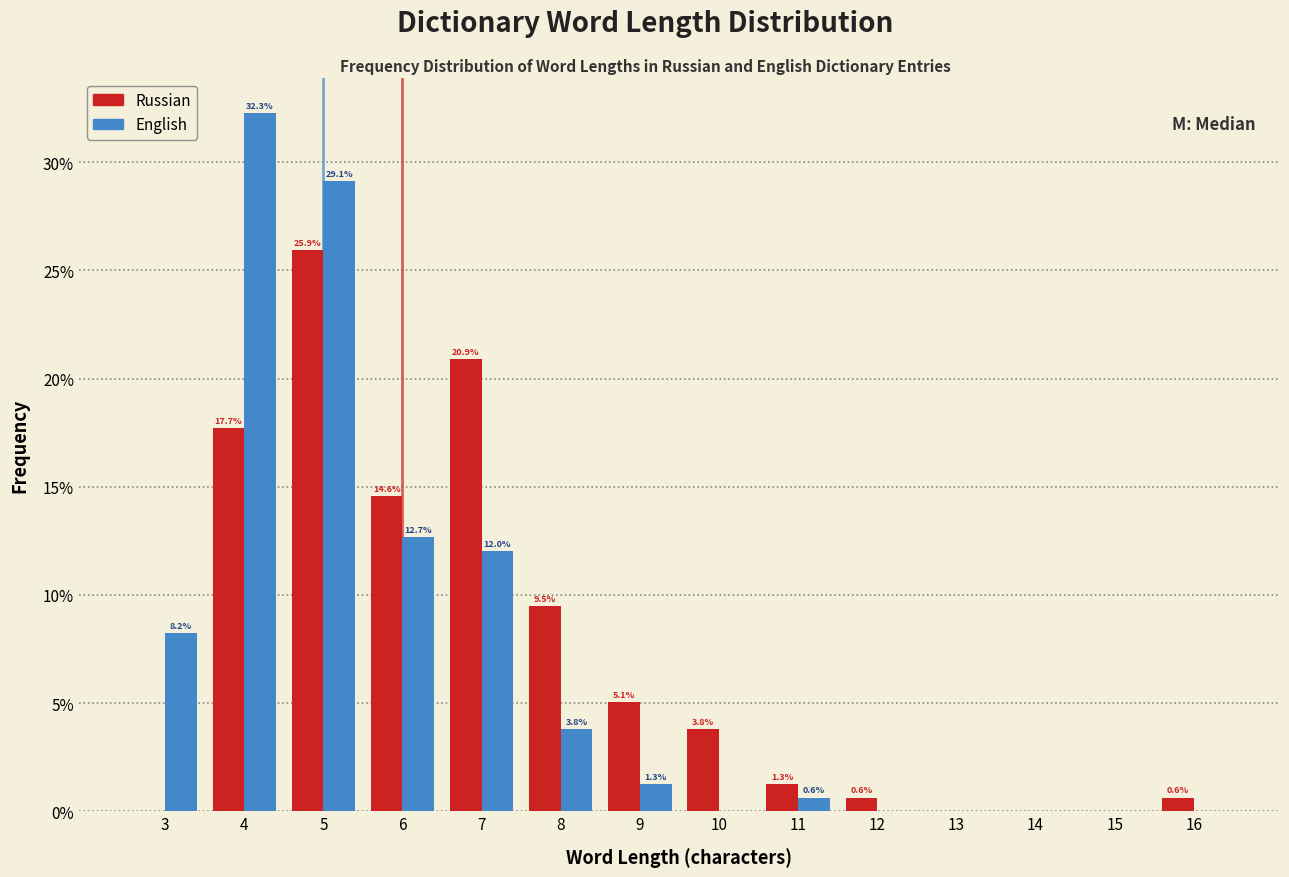

In the English series, which range on the x-axis has the tallest bar?

3.5 to 4.5